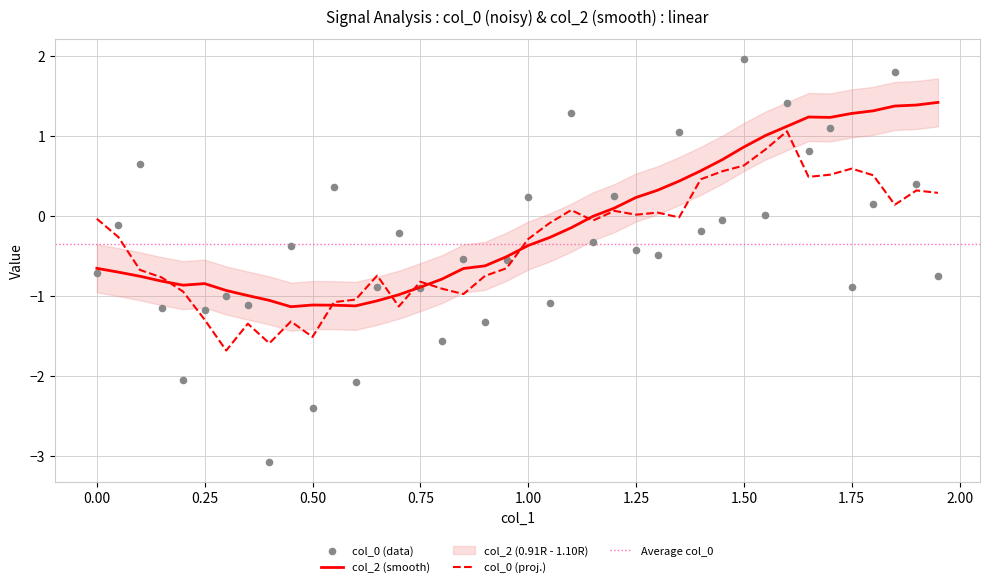

Which series reaches the minimum Y coordinate?

col_0